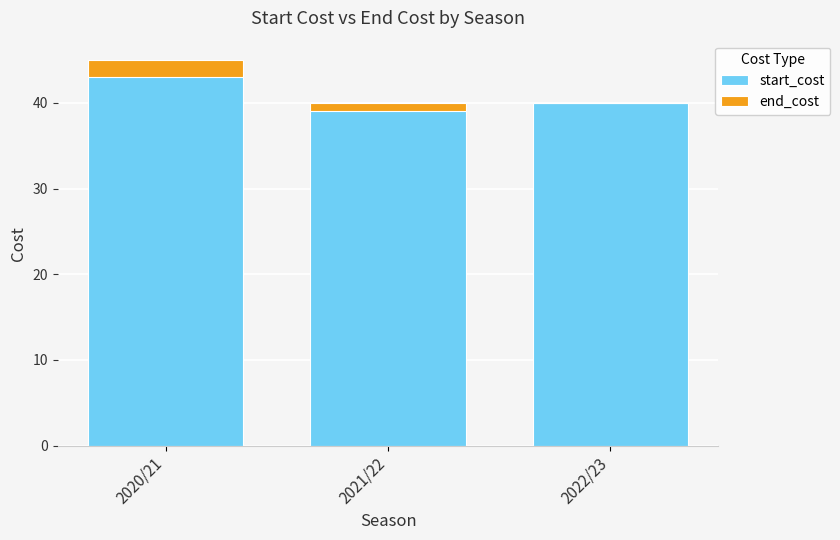

What is the value of the end_cost bar at the 1st from the left?

2